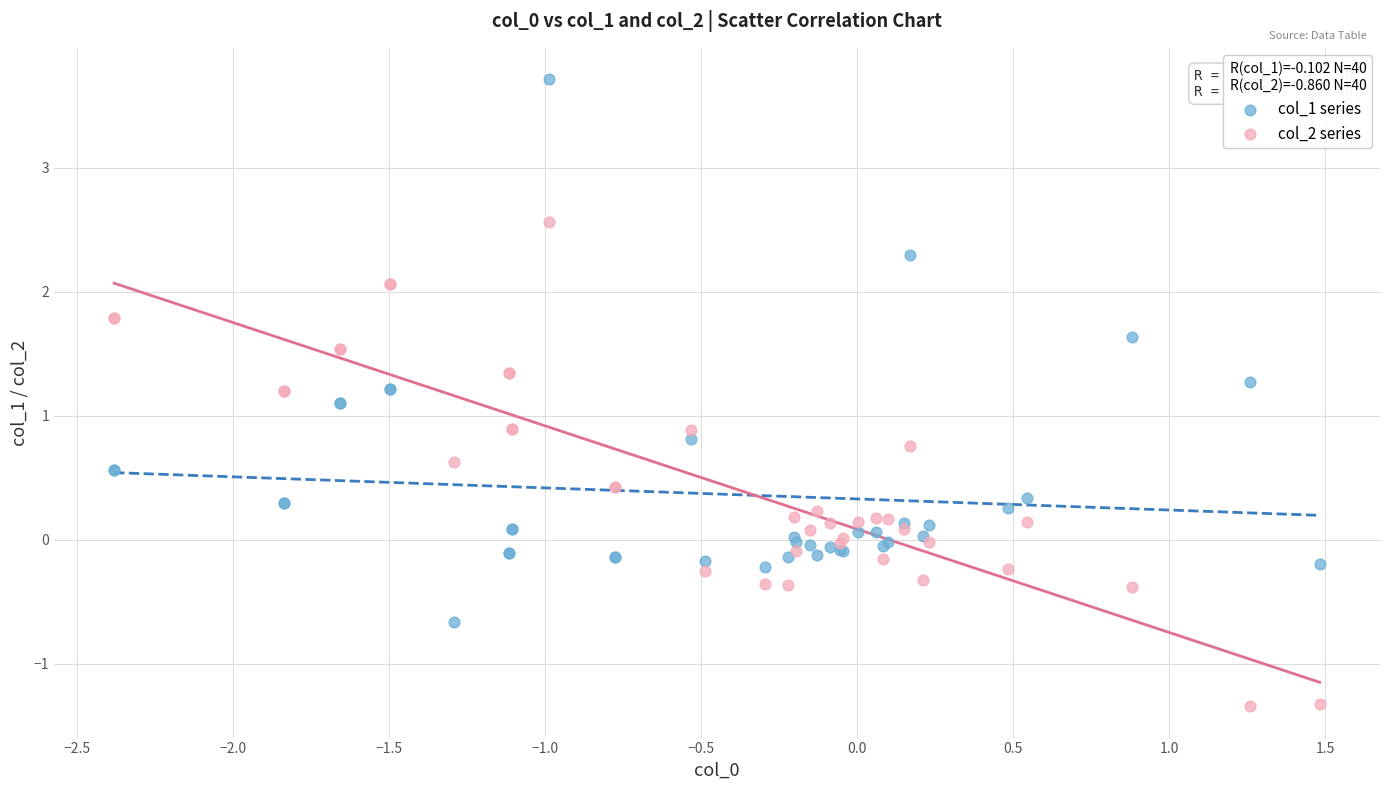

Which series contains the highest Y value?

col_1 series